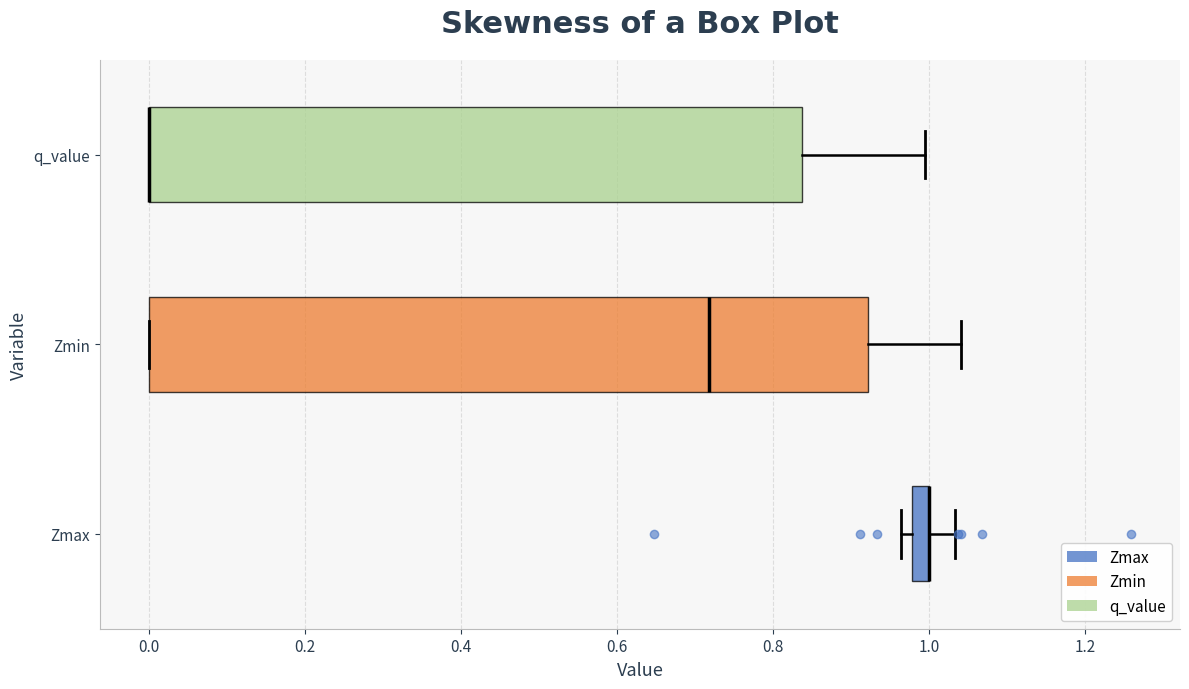

Which box is the widest, from its left edge to its right edge?

Zmin